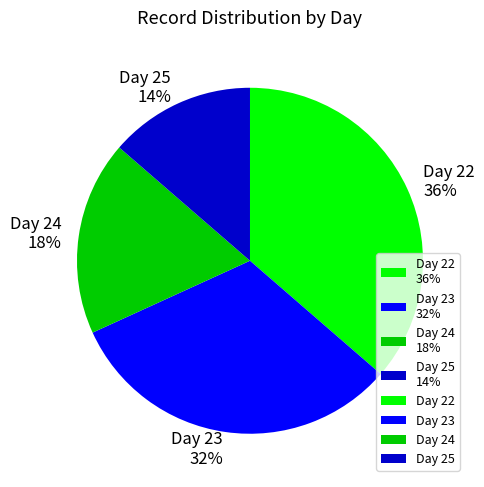

Between Day 25 14% and Day 23 32%, which is larger?

Day 23 32%